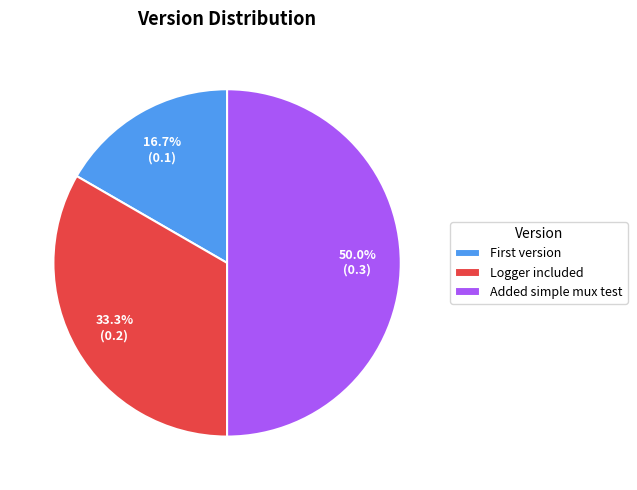

Which category has the biggest portion of the pie?

Added simple mux test